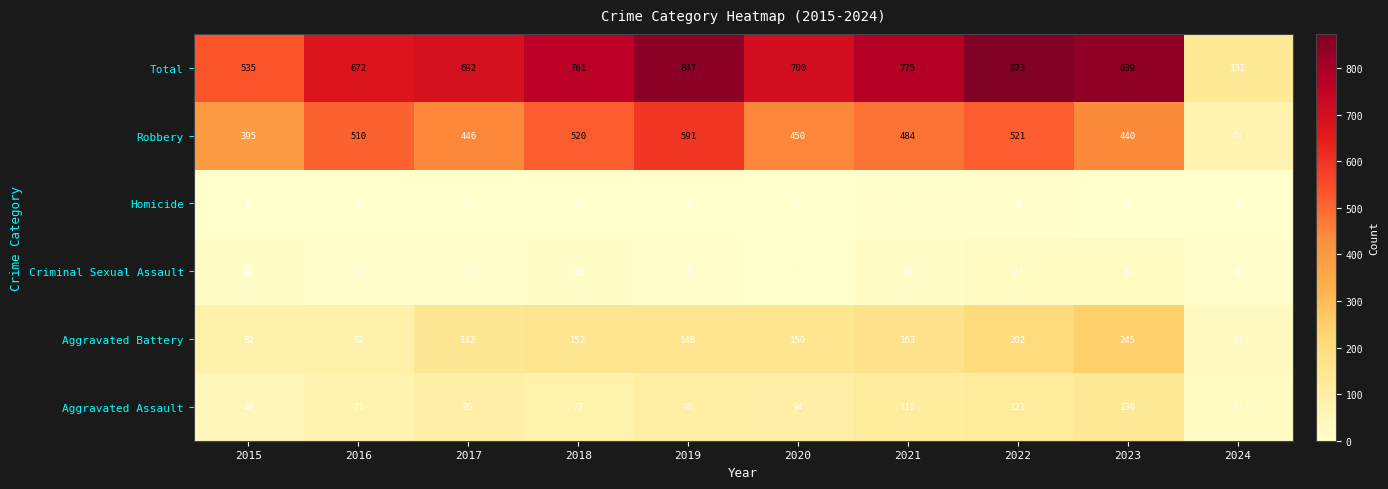

What is the total value across all series at 2023?

1678